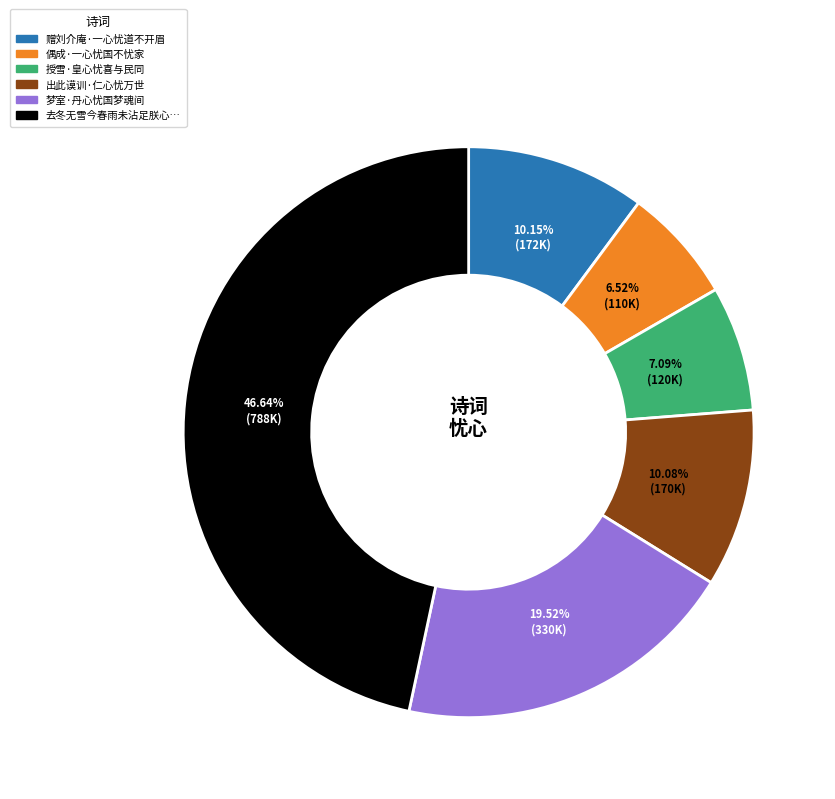

Is there a majority slice in this chart?

No